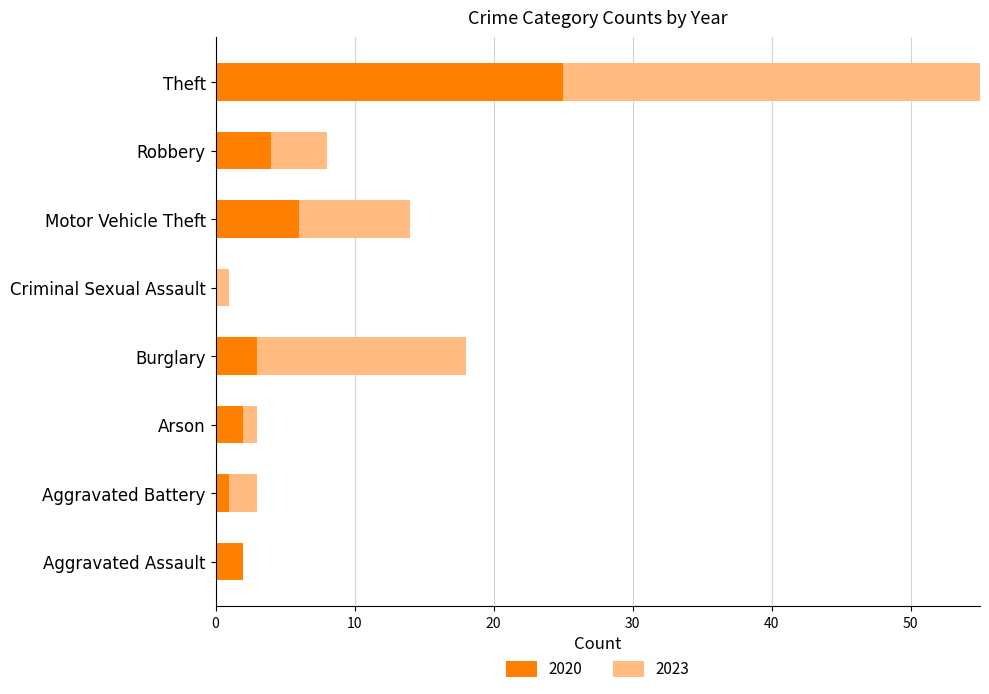

Rank the categories by 2023 value from lowest to highest.

Aggravated Assault, Arson, Criminal Sexual Assault, Aggravated Battery, Robbery, Motor Vehicle Theft, Burglary, Theft